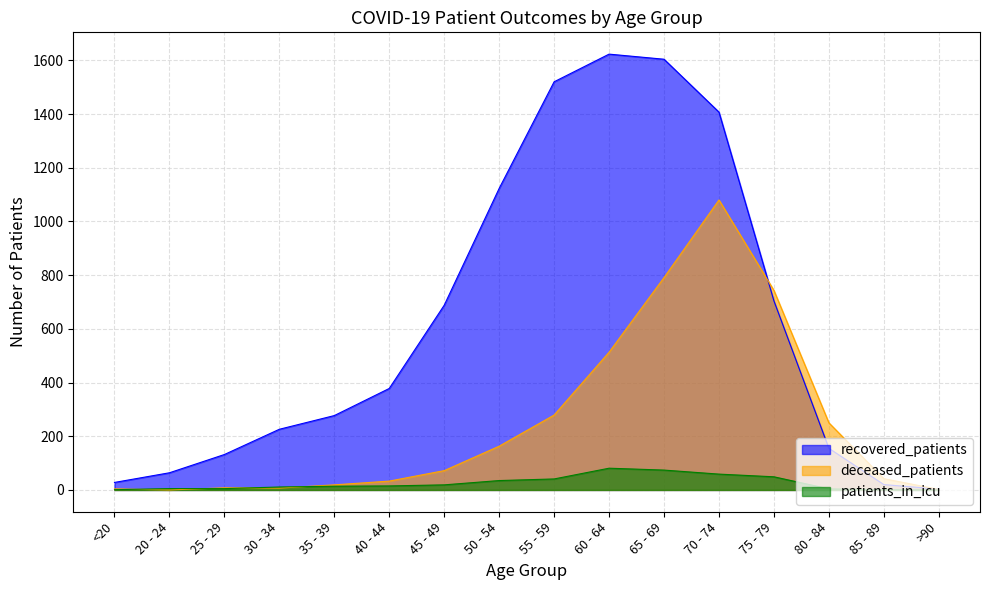

What position from the right is 30 - 34?

13